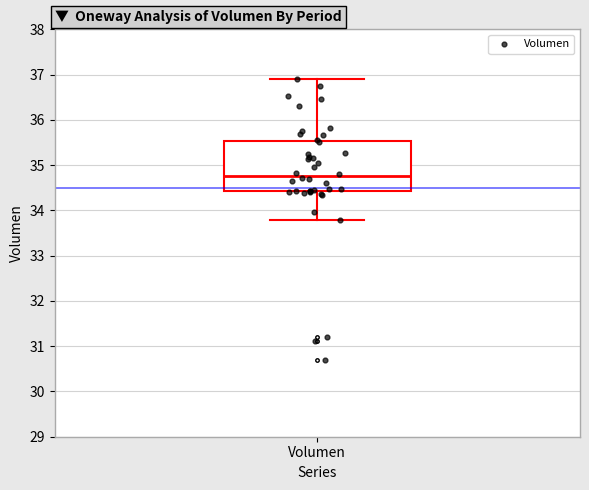

Where is the lower edge of the box for Volumen on the y-axis? The values are not printed on the chart, so give them approximately, as read against the axis.

34.4